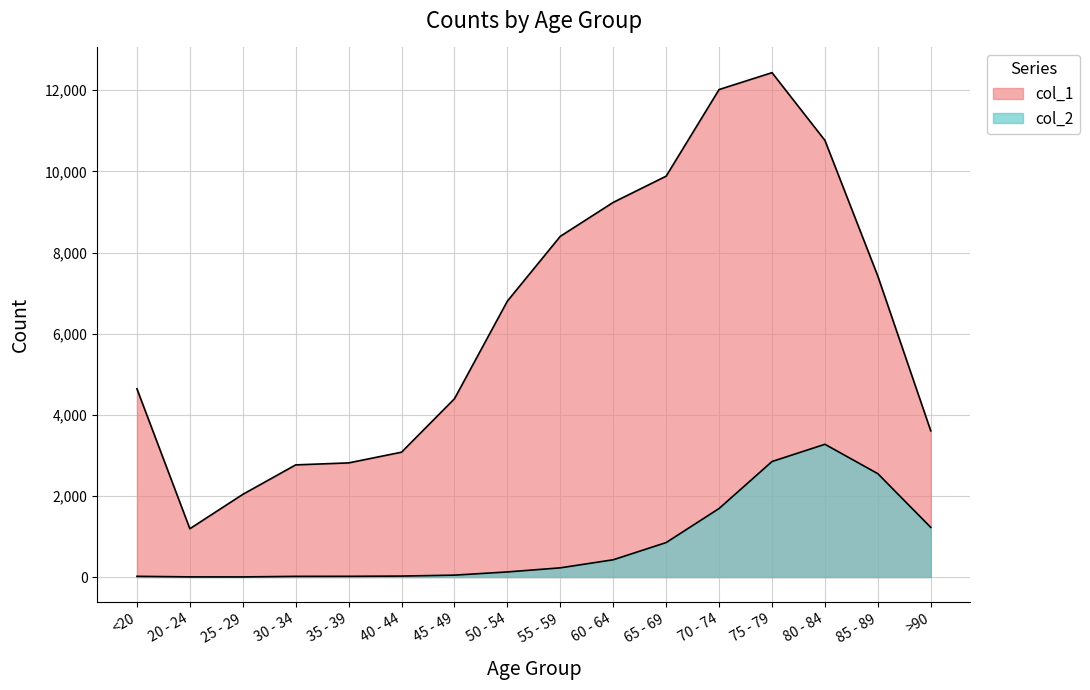

At which category is the sum across all series the highest?

75 - 79